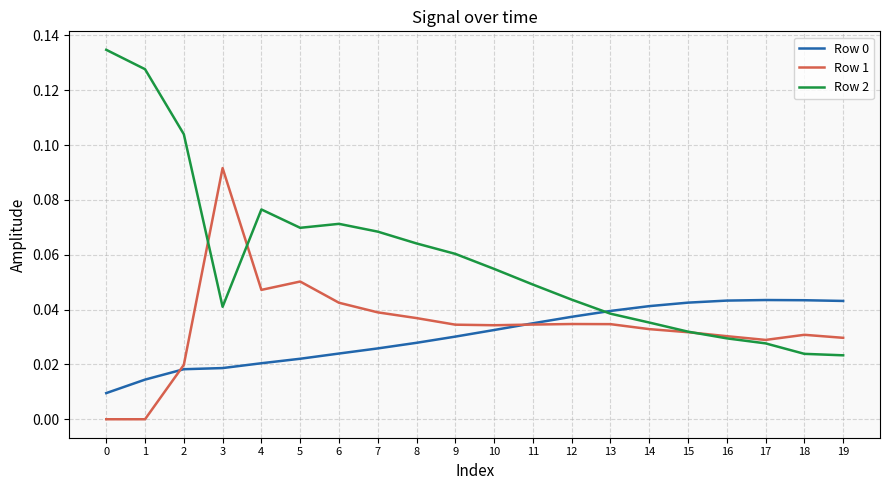

True or false: Row 0 has a value of 0.0 at 11.

True